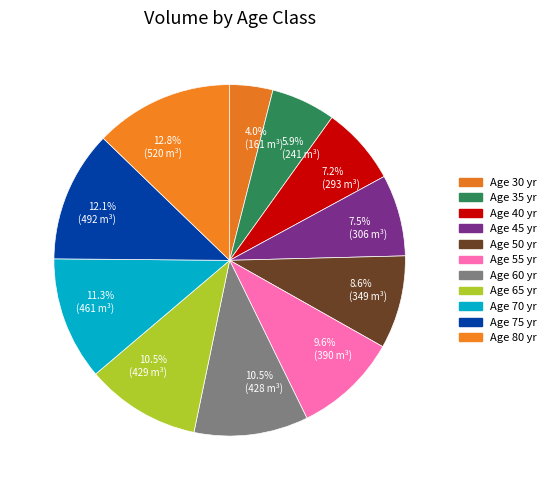

What portion of the pie excludes 8.6% (349 m³)?

91.4%